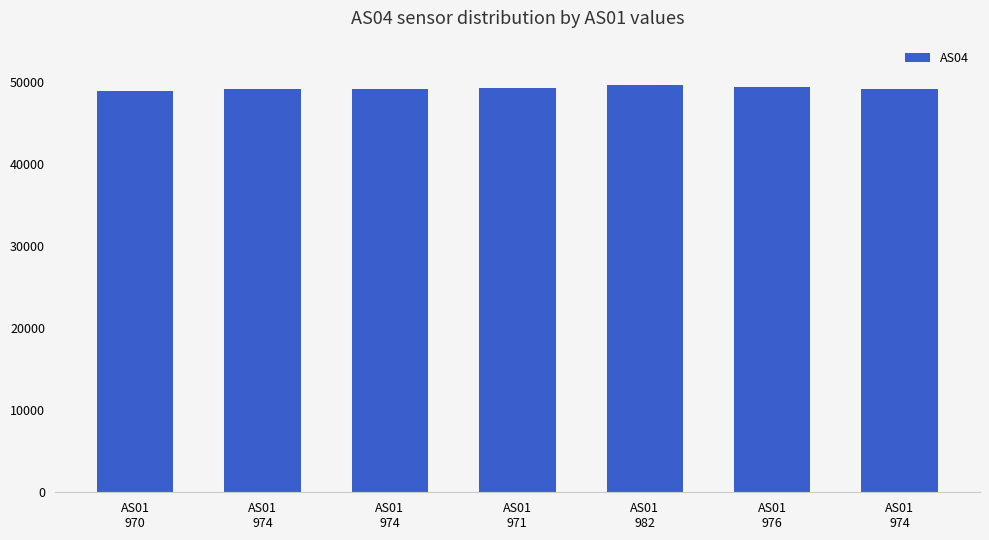

How many values are below 49156?

3